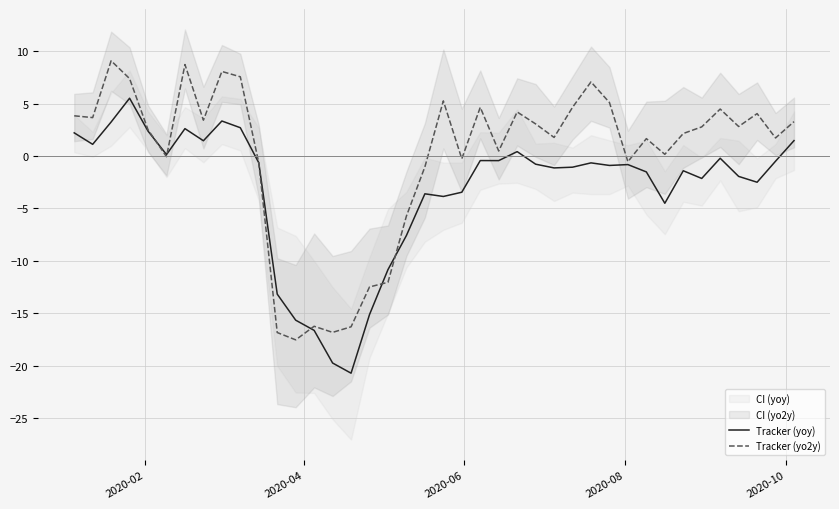

What is the maximum value for Tracker (yo2y)?

9.1